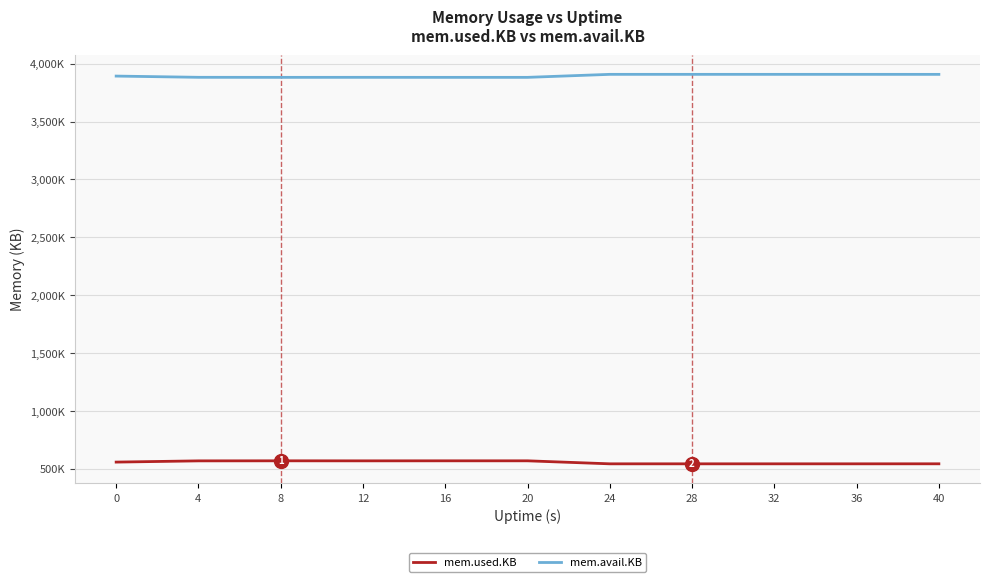

Which has a higher value, 36 or 16?

16